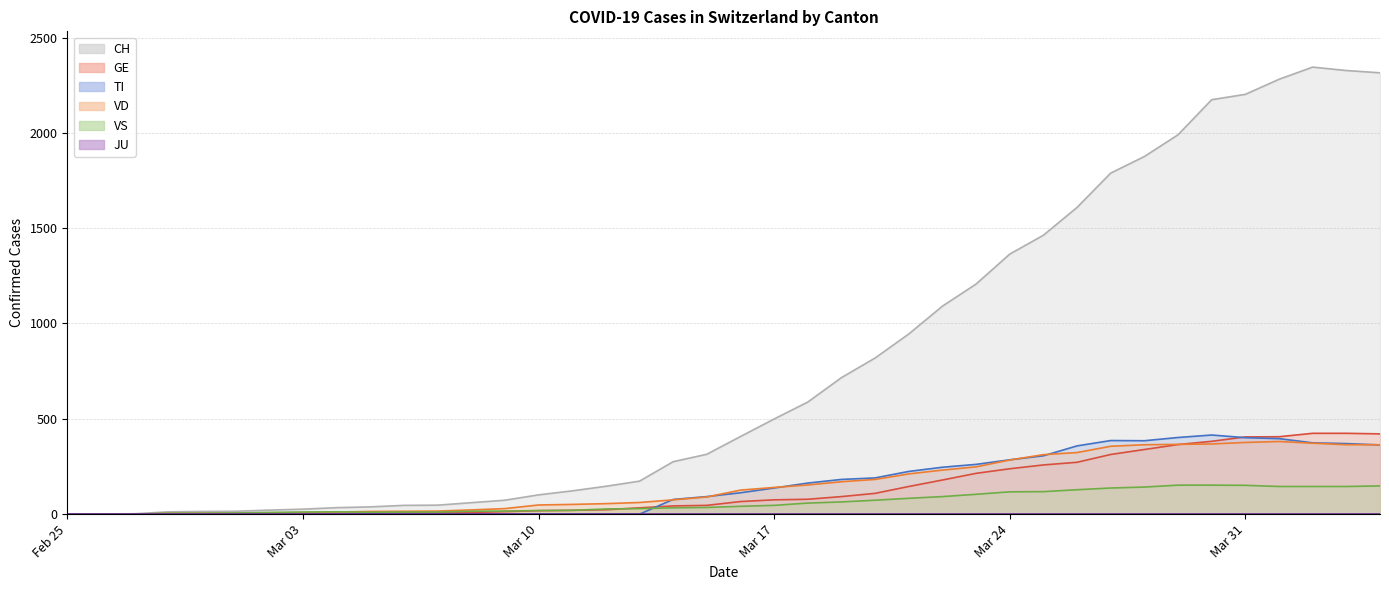

What is the maximum value shown in the chart?

2345